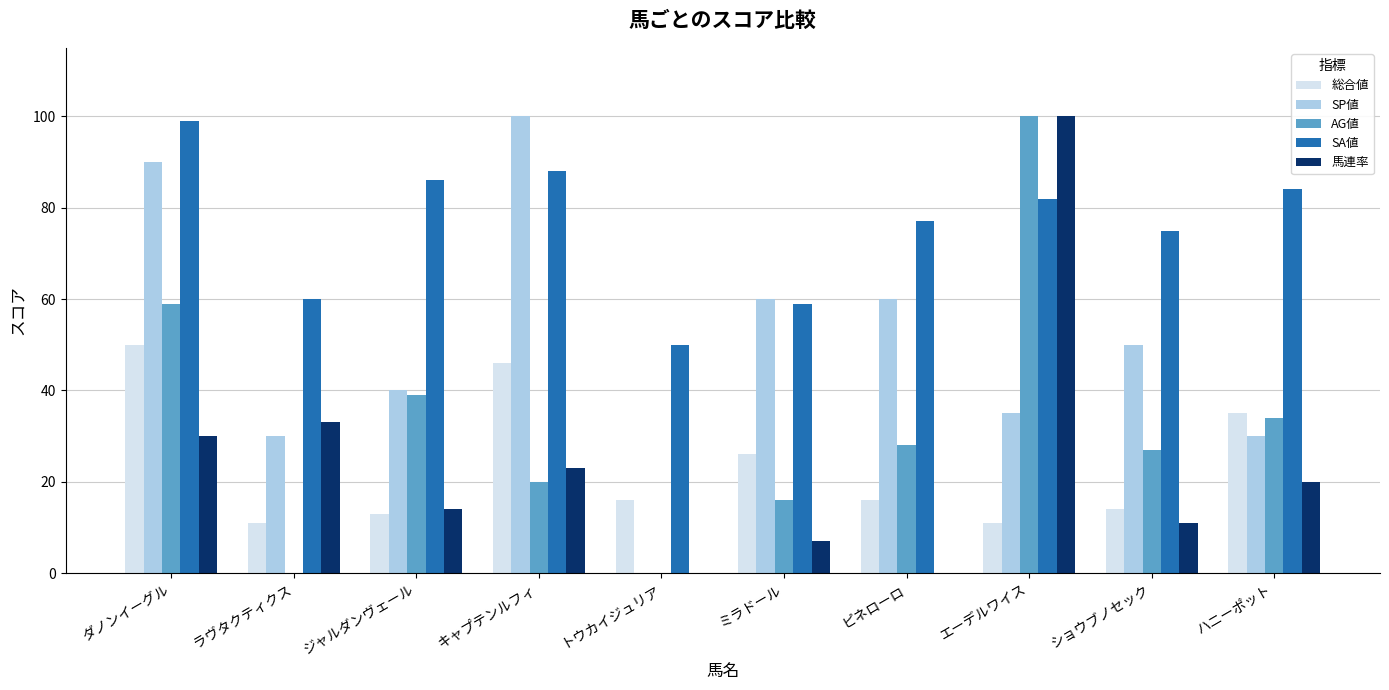

Reading left to right, what are all the values shown in this chart?

総合値: 50	11	13	46	16	26	16	11	14	35
SP値: 90	30	40	100	0	60	60	35	50	30
AG値: 59	0	39	20	0	16	28	100	27	34
SA値: 99	60	86	88	50	59	77	82	75	84
馬連率: 30	33	14	23	0	7	0	100	11	20